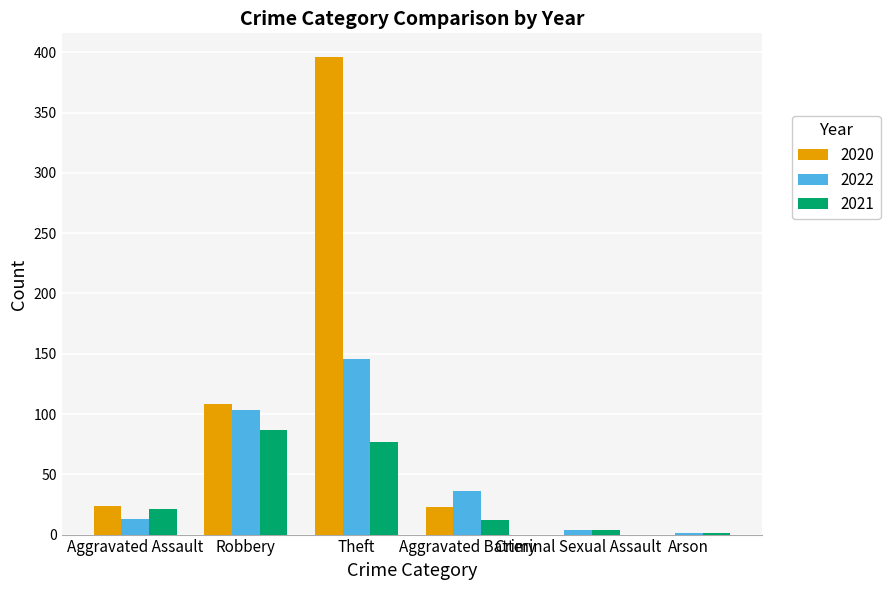

Where is 2020 nearest to the value 198?

Robbery